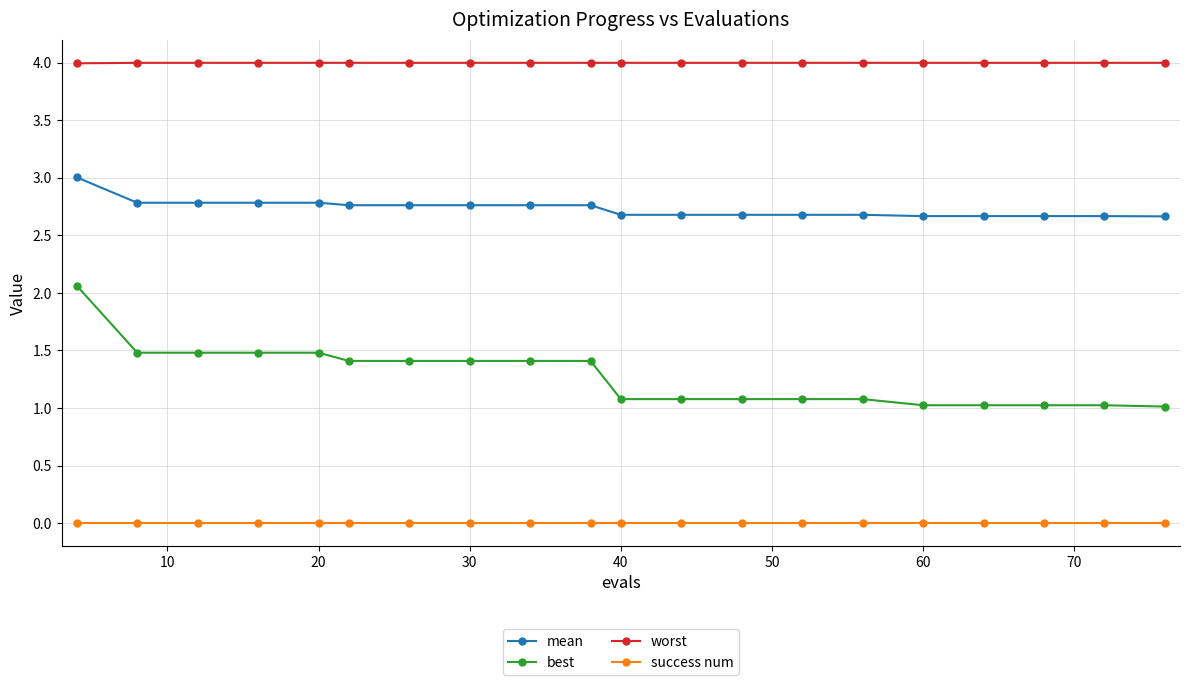

What is the average value of the mean series?

2.7